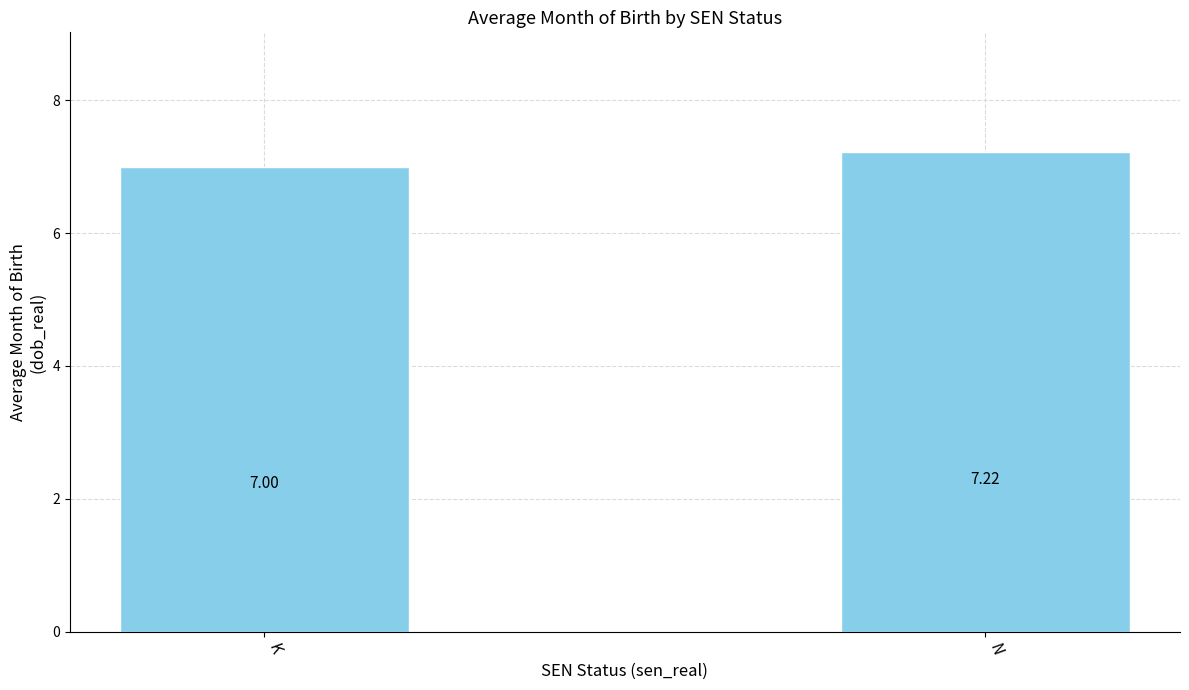

What is the sum of the values at N and K?

14.2